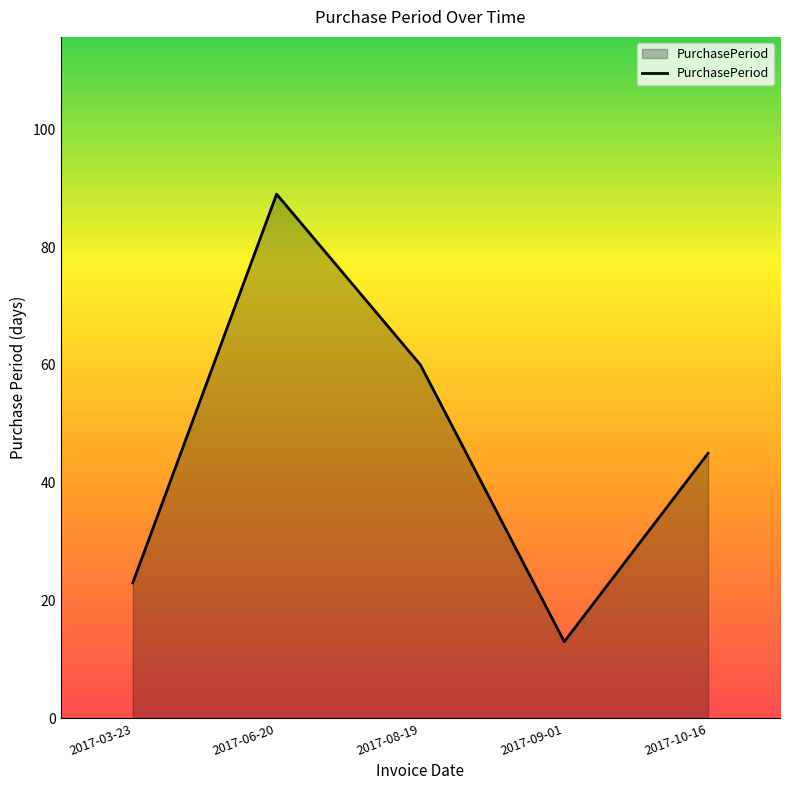

What is the ratio of the value at 2017-08-19 to the value at 2017-03-23?

2.6